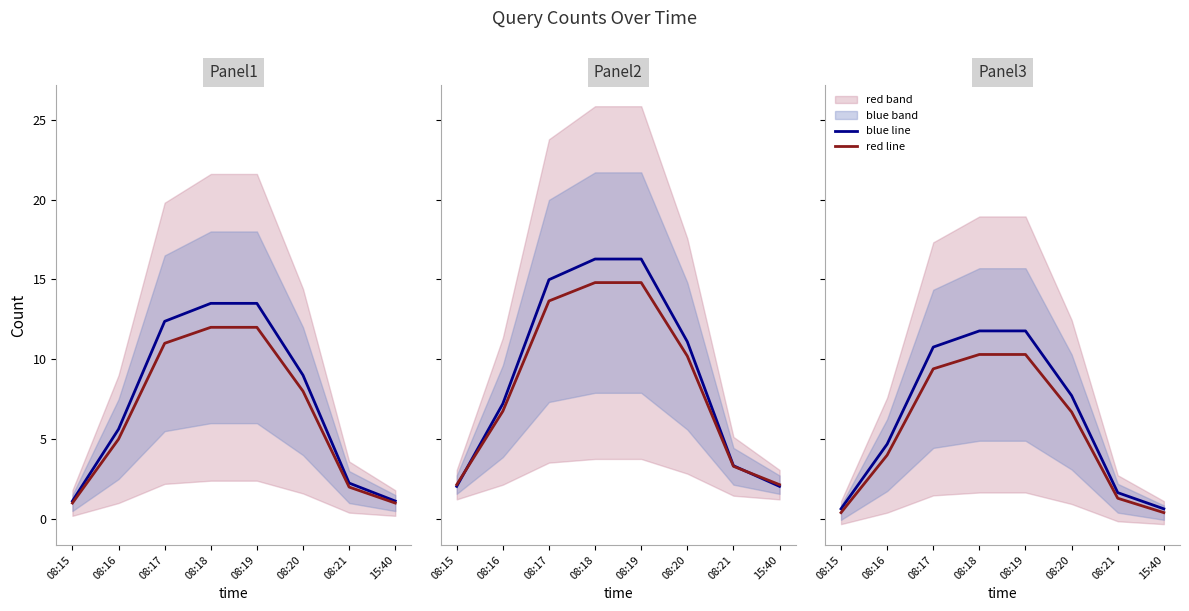

What is the sum of the red line values at 08:15 and 08:18?

10.7